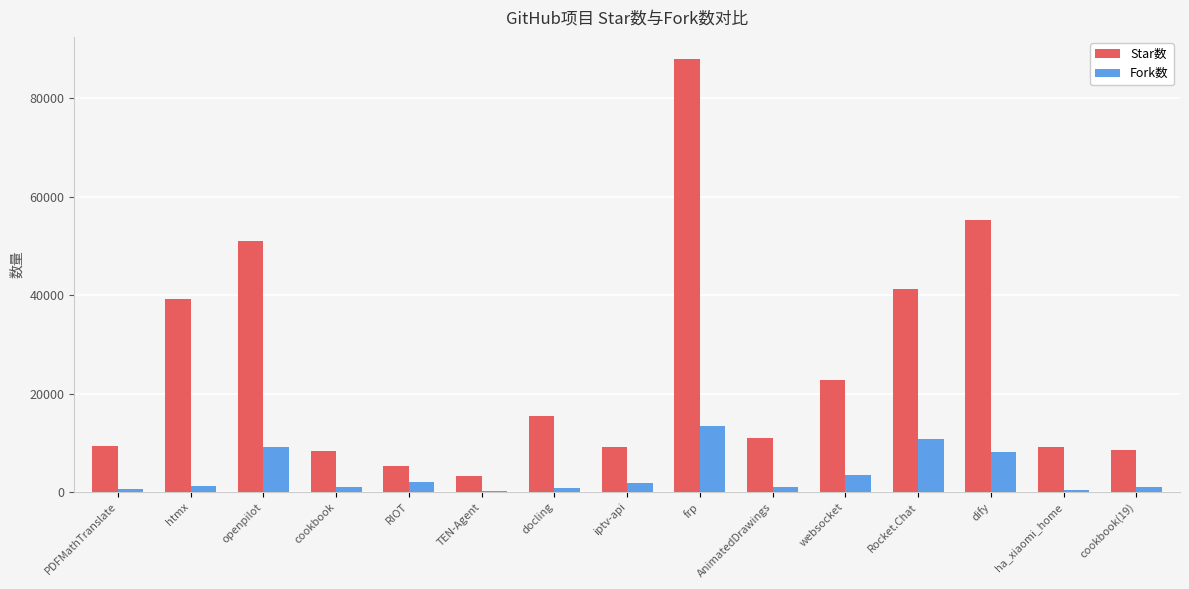

What is the difference between the Fork数 values at PDFMathTranslate and Rocket.Chat?

10234